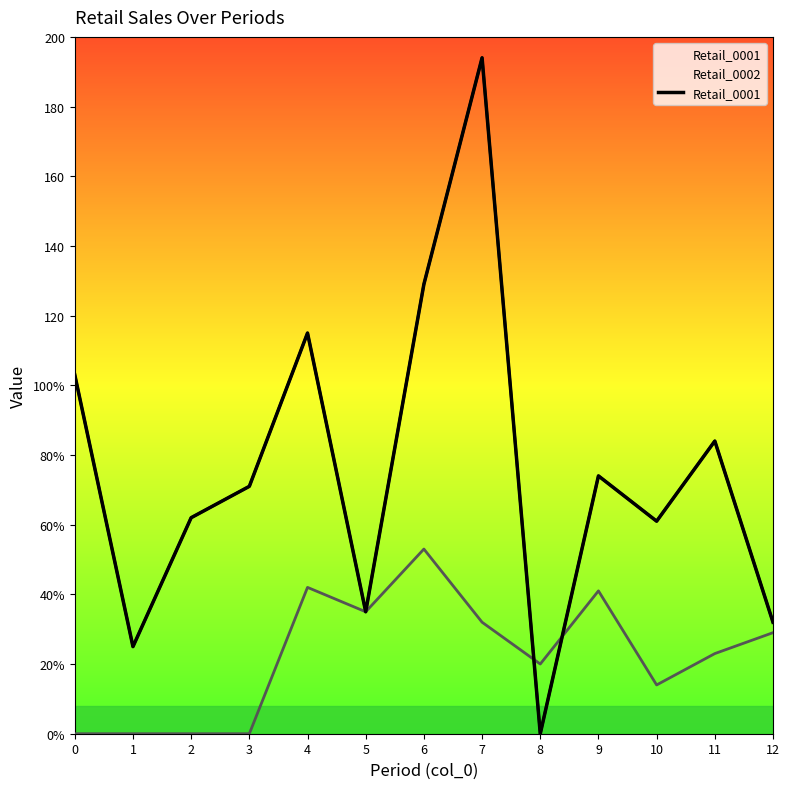

Reading right to left, extract all data points from this chart.

12=32	11=84	10=61	9=74	8=0	7=194	6=129	5=35	4=115	3=71	2=62	1=25	0=103